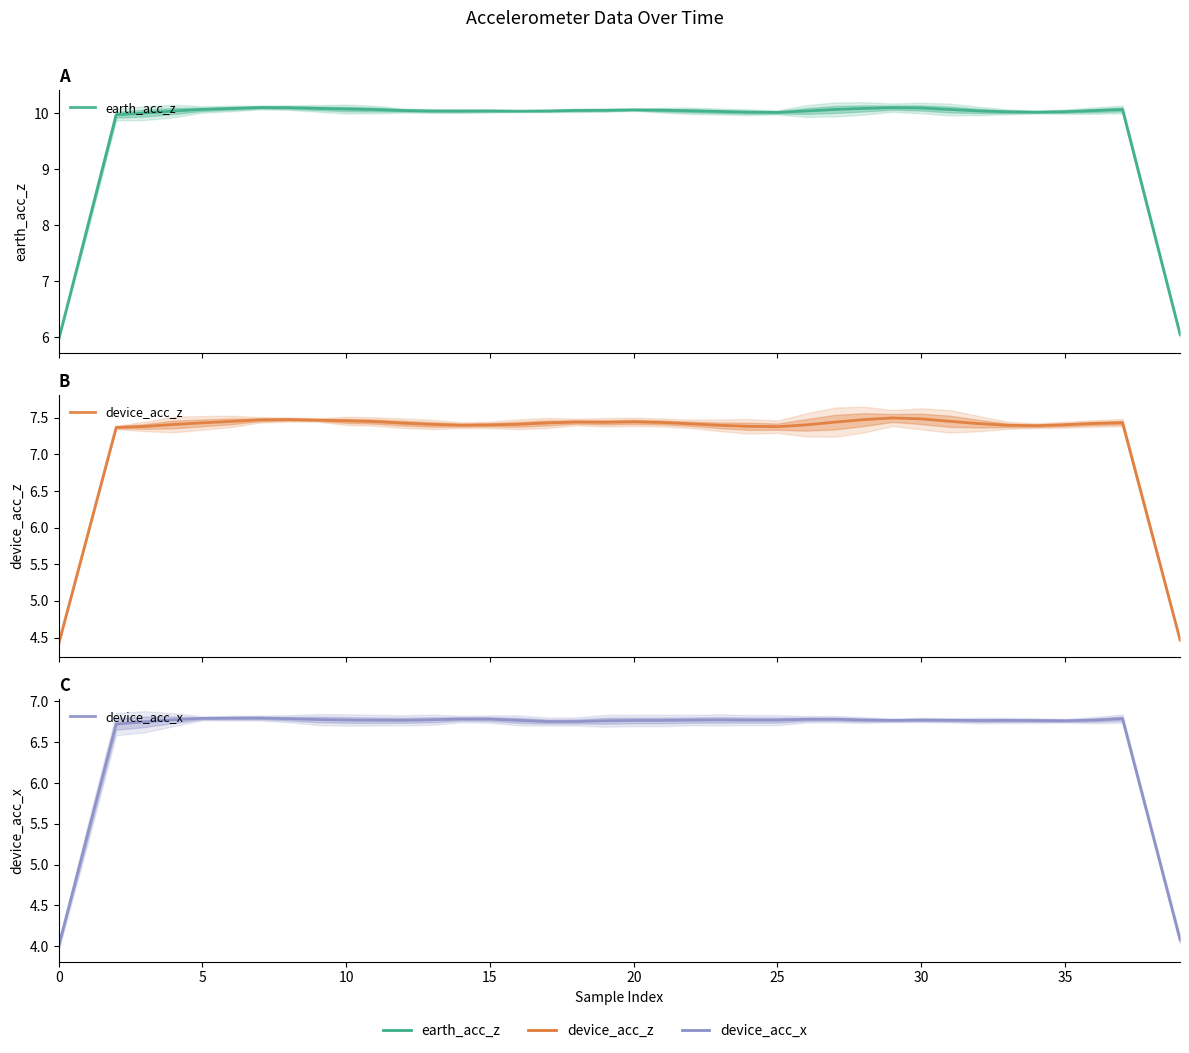

What is the average value of the device_acc_x series?

6.6